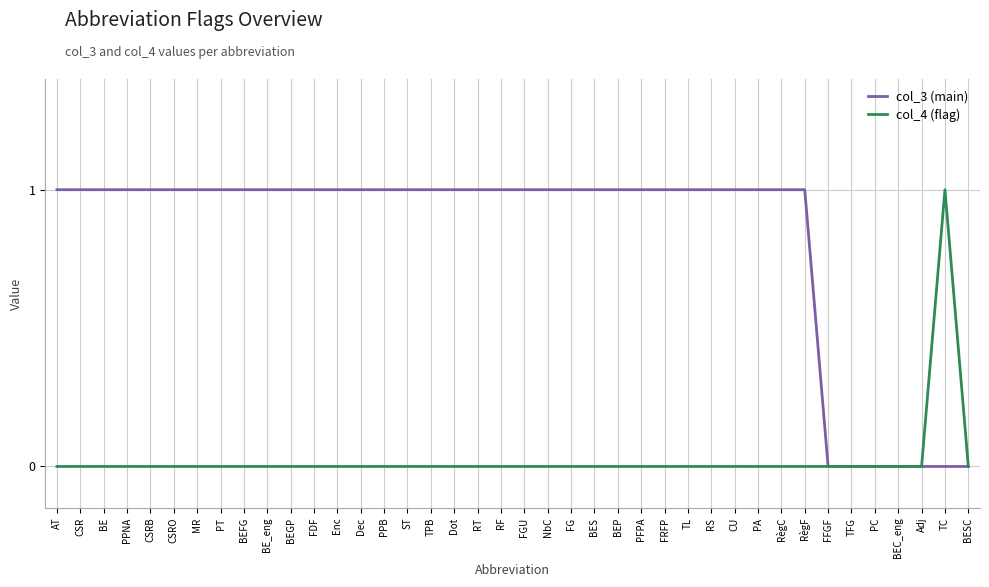

List the series in order of their overall mean, highest first.

col_3 (main), col_4 (flag)